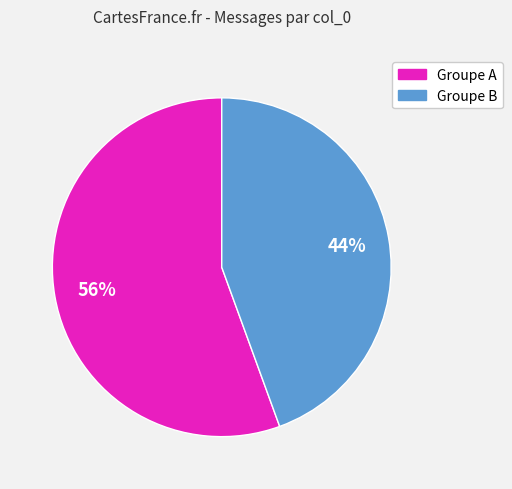

Does any single category account for the majority?

Yes